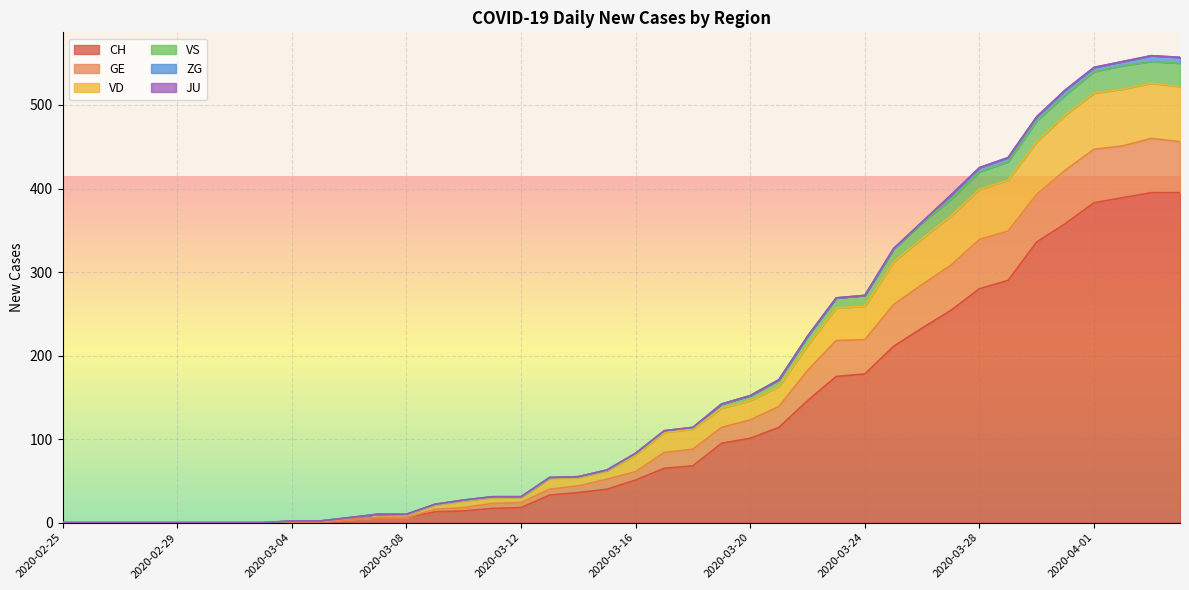

How many lines are shown in the chart?

6